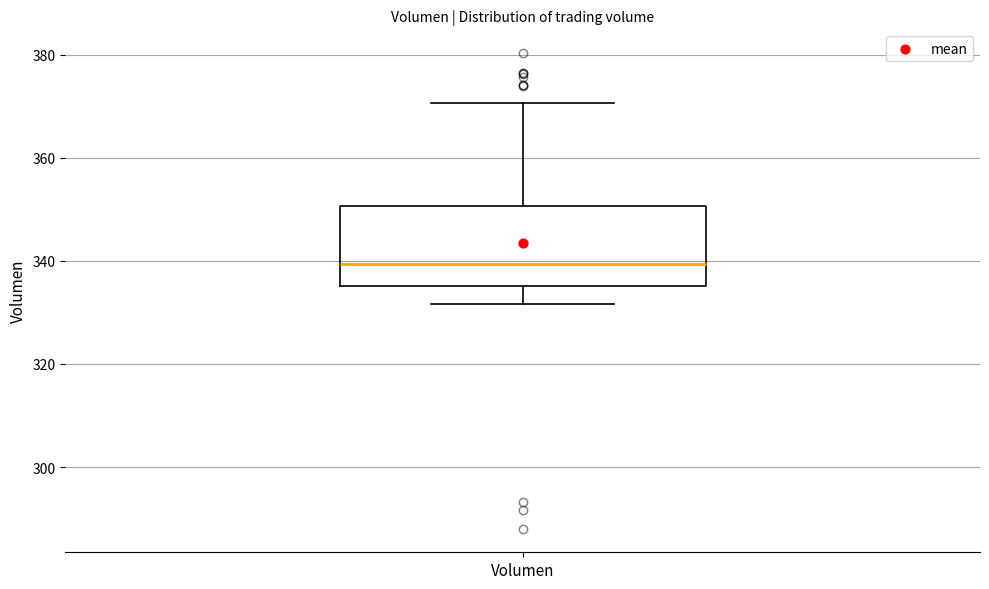

Transcribe this box plot: give where the median line is, the range the box spans, and where the two whiskers end, as read against the y-axis. The values are not printed on the chart, so give them approximately, as read against the axis.

median 340, box 336 to 350, whiskers 332 to 370